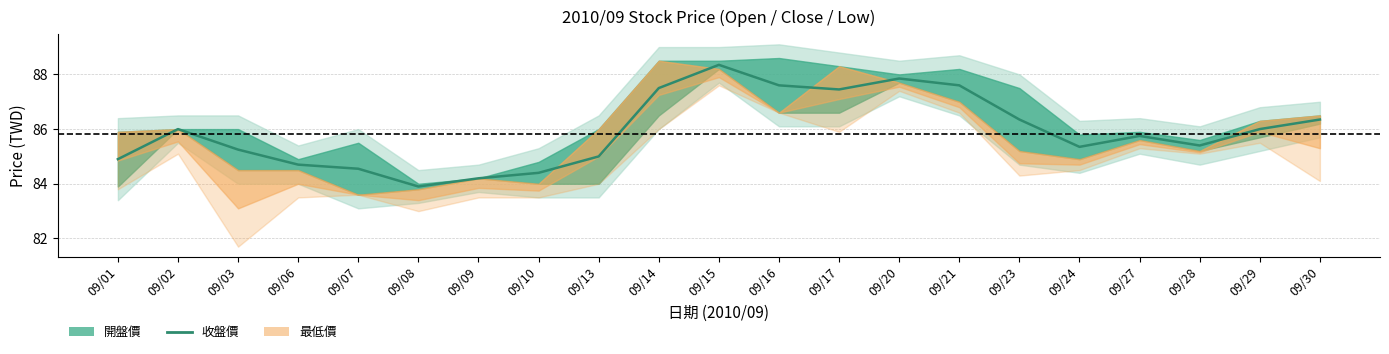

How many points are higher than both their immediate neighbors (excluding endpoints)?

4